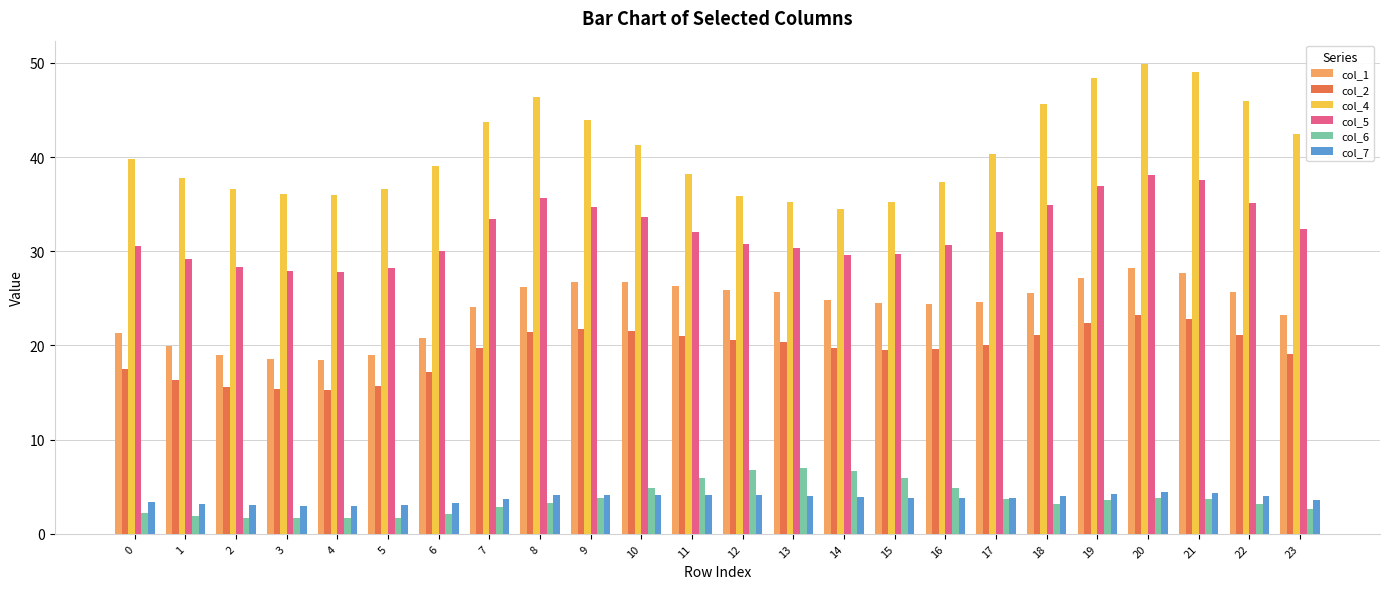

Which series has the largest total across all categories?

col_4